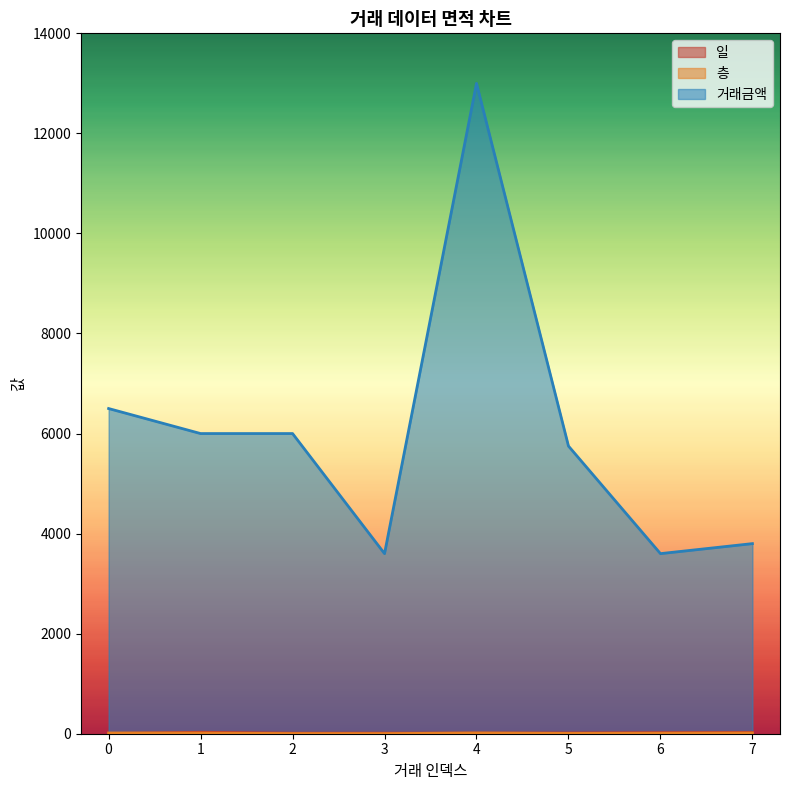

What is the difference between the 일 values at 3 and 4?

1